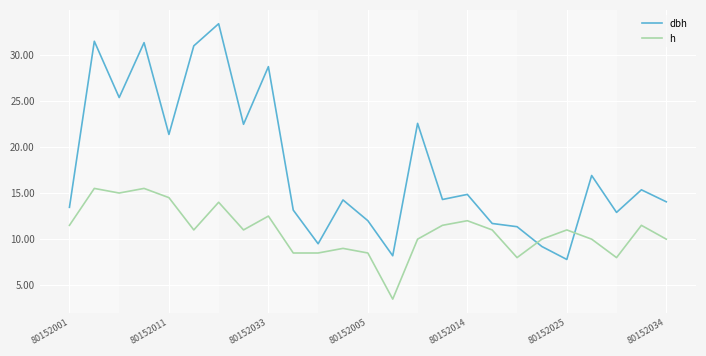

Rank the series by their maximum value, from lowest to highest.

h, dbh